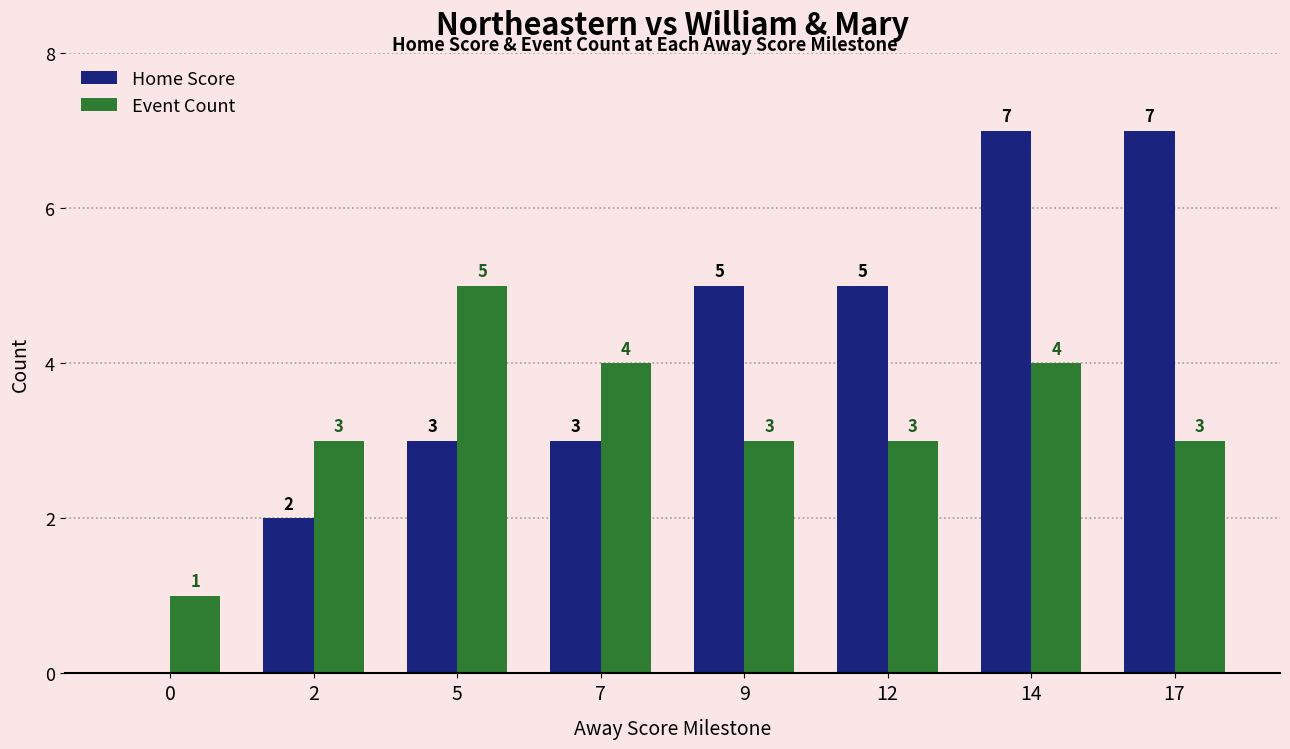

Is the value of Home Score at 14 greater than the value of Event Count at 2?

Yes